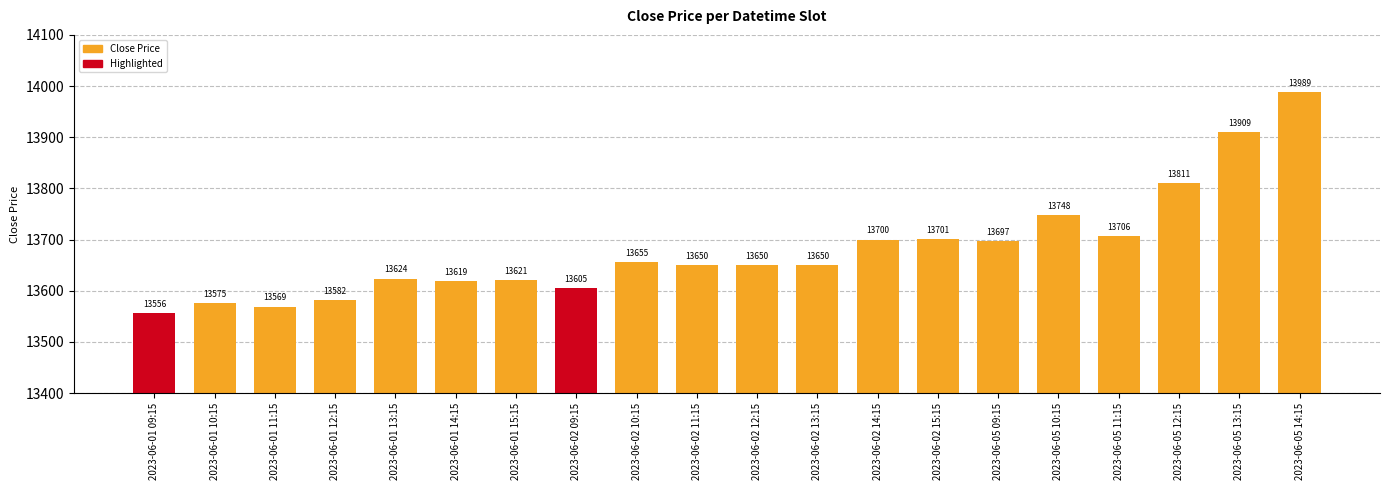

Which category has the highest value across all series?

2023-06-05 14:15